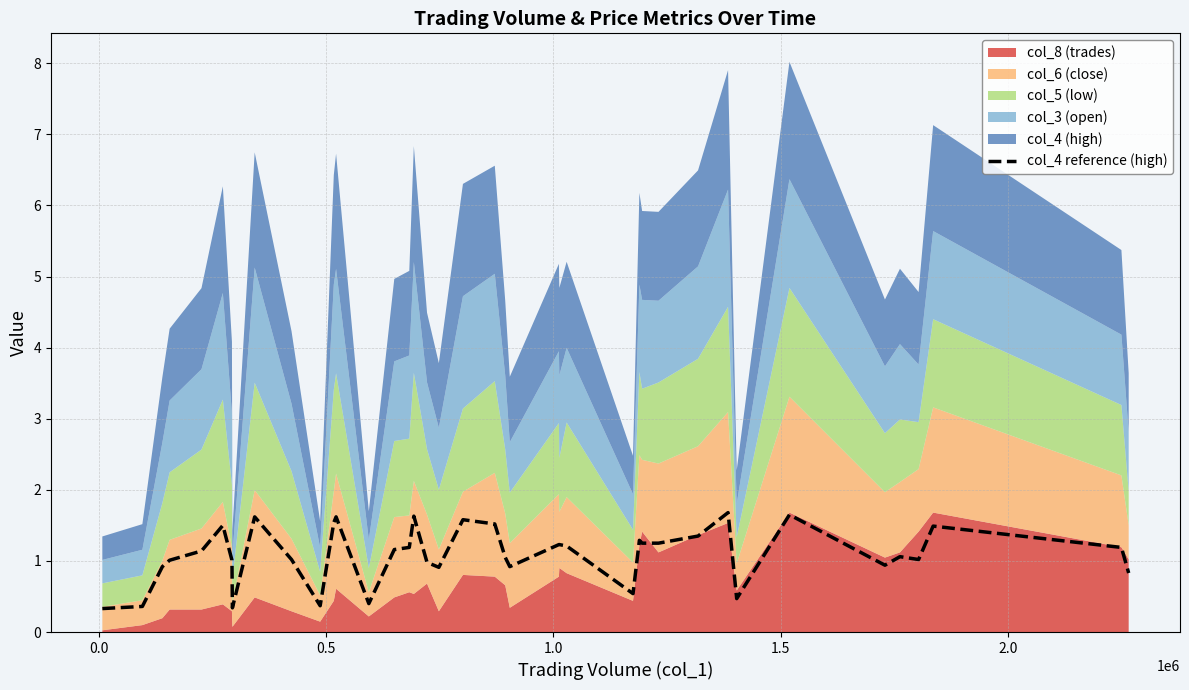

What is the maximum value for col_4 reference (high)?

1.7